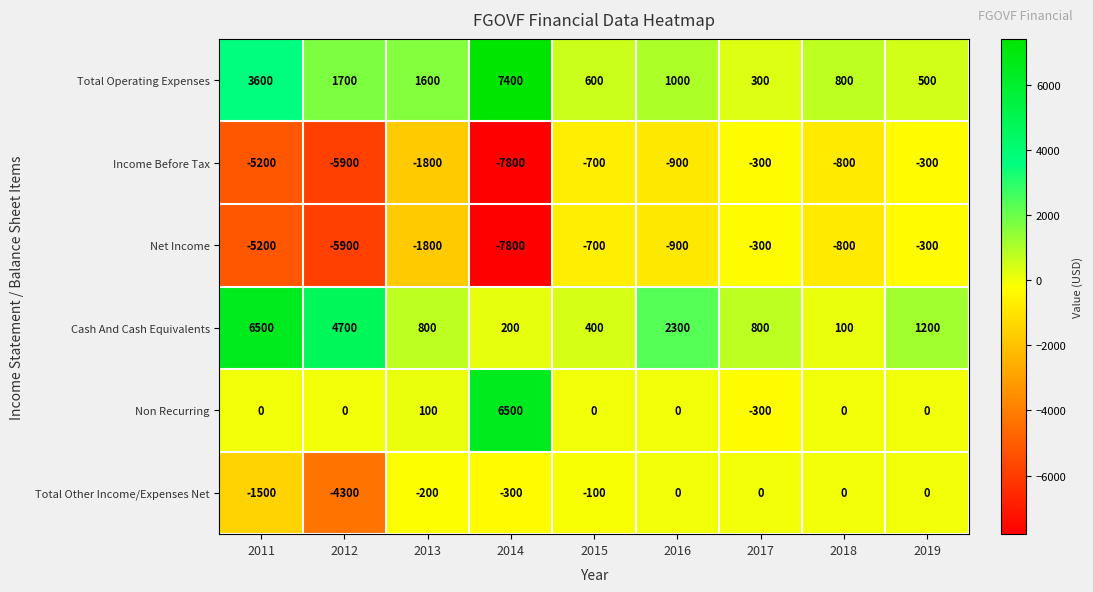

True or false: Non Recurring has a value of 9268 at 2014.

False